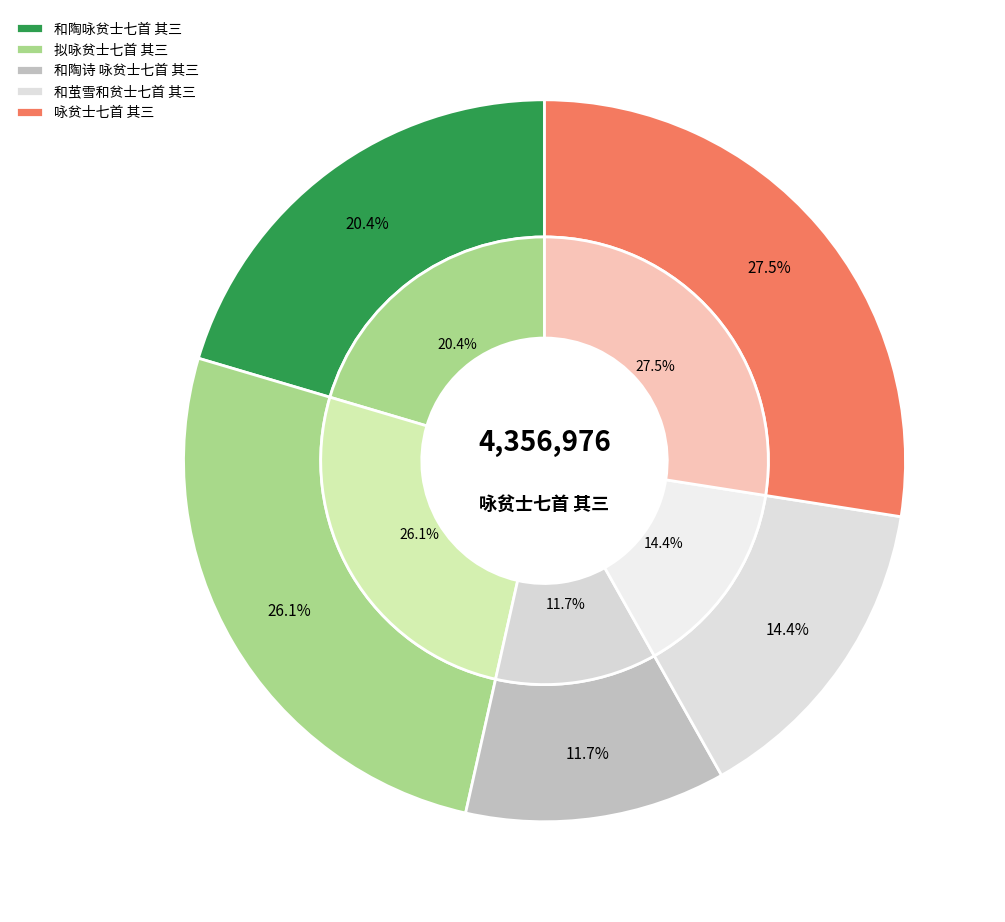

To the nearest percent, what is the average slice percentage?

20%